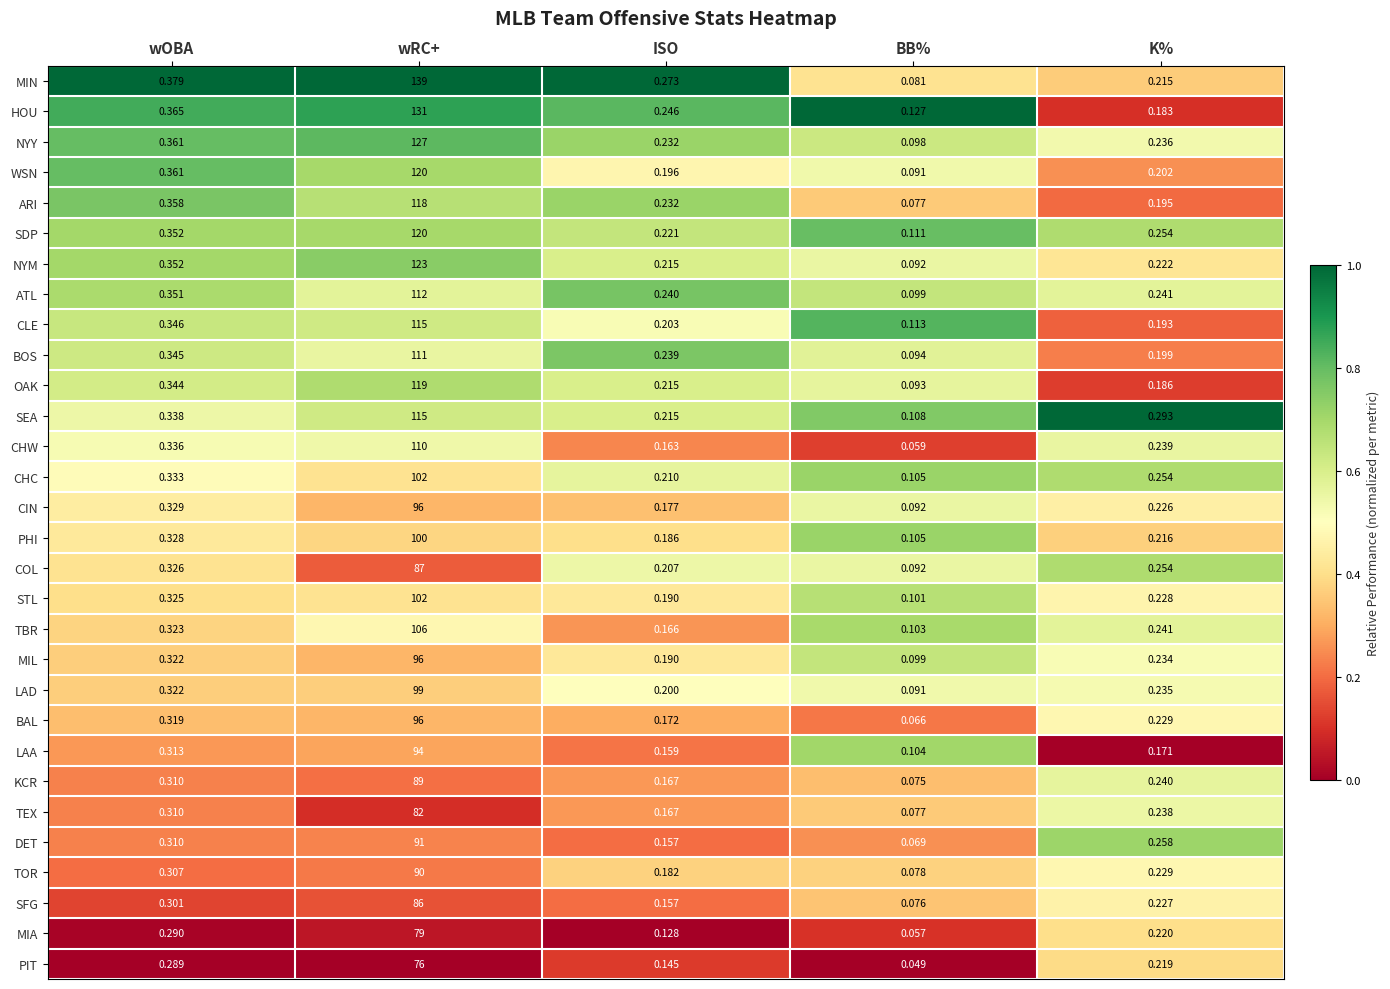

Which category has the highest value in the BOS series?

wRC+